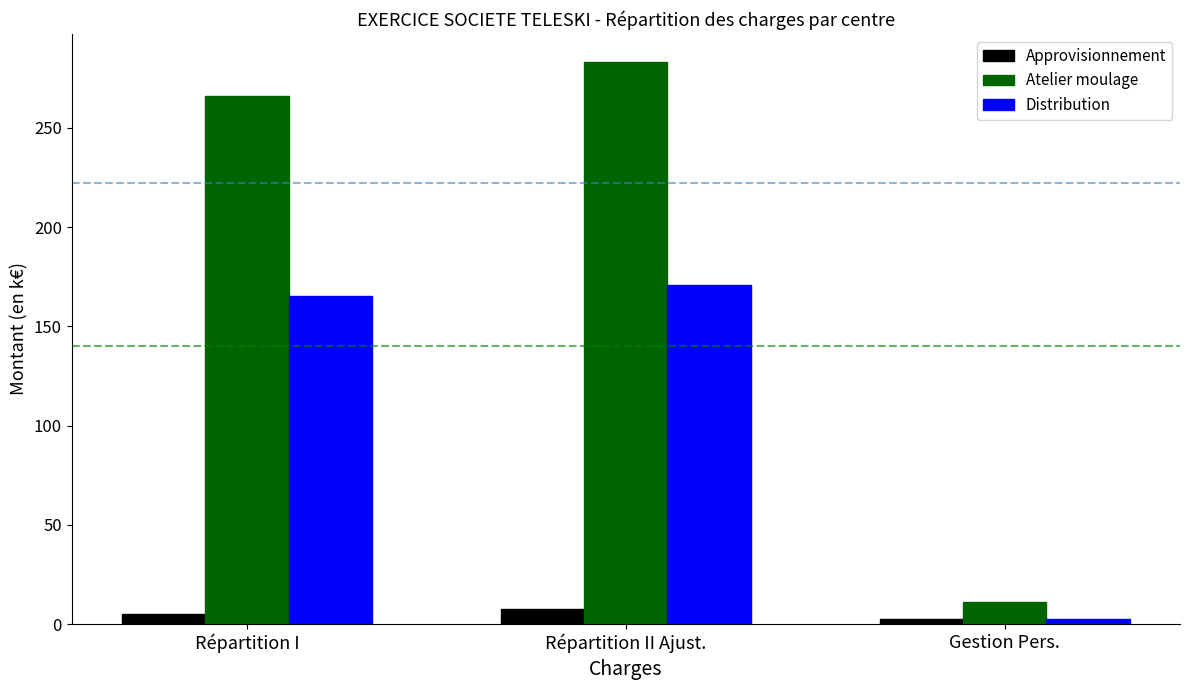

What is the average value of the Distribution series?

112.9